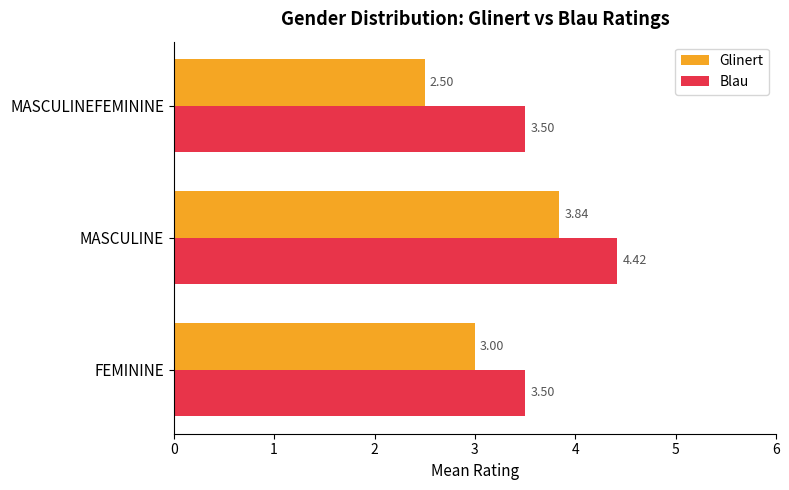

At which category is the sum across all series the highest?

MASCULINE